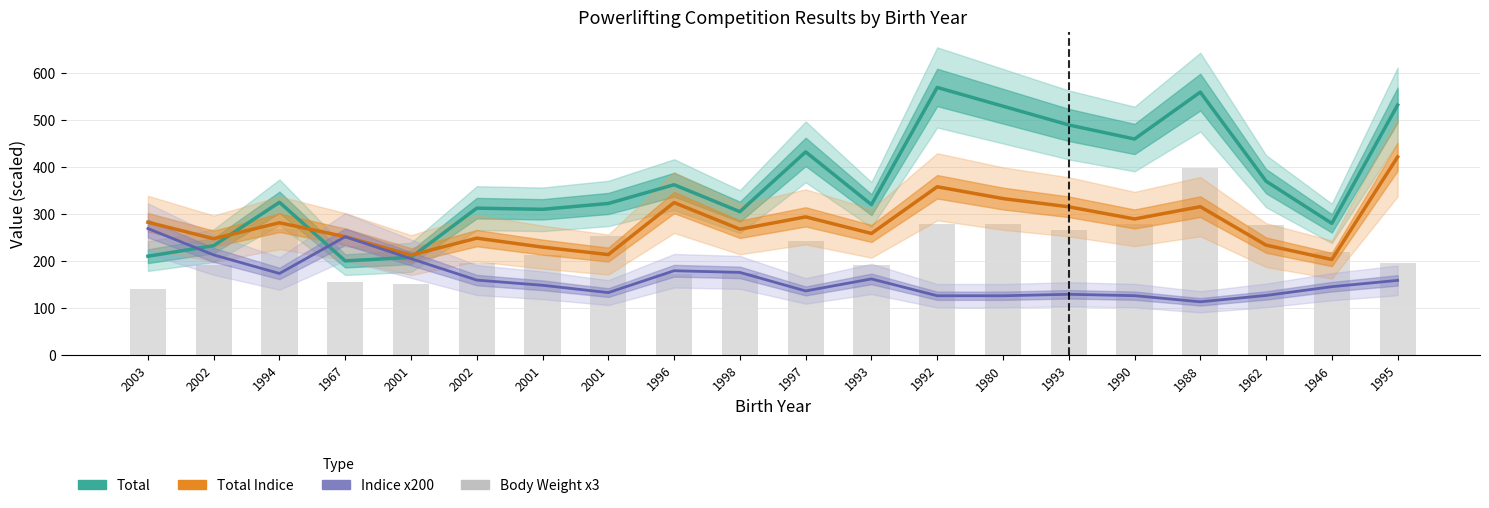

Reading left to right, what are all the values shown in this chart?

Total: 2003=210.0	2002=232.5	1994=325.0	1967=200.0	2001=207.5	2002=312.5	2001=310.0	2001=322.5	1996=362.5	1998=305.0	1997=432.5	1993=320.0	1992=570.0	1980=530.0	1993=490.0	1990=460.0	1988=560.0	1962=370.0	1946=280.0	1995=532.5
Total Indice: 2003=282.4	2002=247.3	1994=281.3	1967=251.6	2001=212.3	2002=248.5	2001=229.3	2001=213.5	1996=324.4	1998=267.6	1997=293.9	1993=258.5	1992=358.1	1980=332.9	1993=315.4	1990=289.4	1988=315.6	1962=233.6	1946=203.0	1995=421.8
Indice x200: 2003=269.0	2002=212.8	1994=173.1	1967=251.6	2001=204.6	2002=159.0	2001=148.0	2001=132.4	1996=179.0	1998=175.5	1997=135.9	1993=161.6	1992=125.6	1980=125.6	1993=128.7	1990=125.8	1988=112.7	1962=126.3	1946=145.0	1995=158.4
Body Weight x3: 2003=141.0	2002=191.4	1994=268.8	1967=154.2	2001=150.0	2002=195.0	2001=213.6	2001=252.6	1996=171.0	1998=174.6	1997=241.8	1993=191.4	1992=279.0	1980=279.0	1993=265.8	1990=278.1	1988=397.8	1962=276.0	1946=219.6	1995=195.9